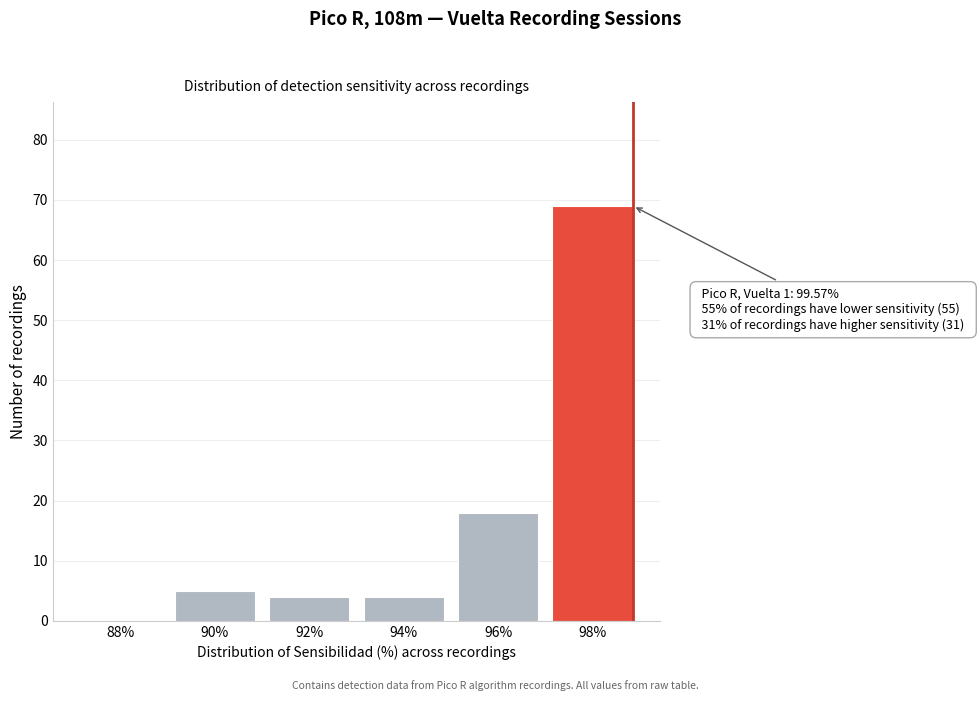

Reading right to left, what are all the values shown in this chart?

98%=69	96%=18	94%=4	92%=4	90%=5	88%=0